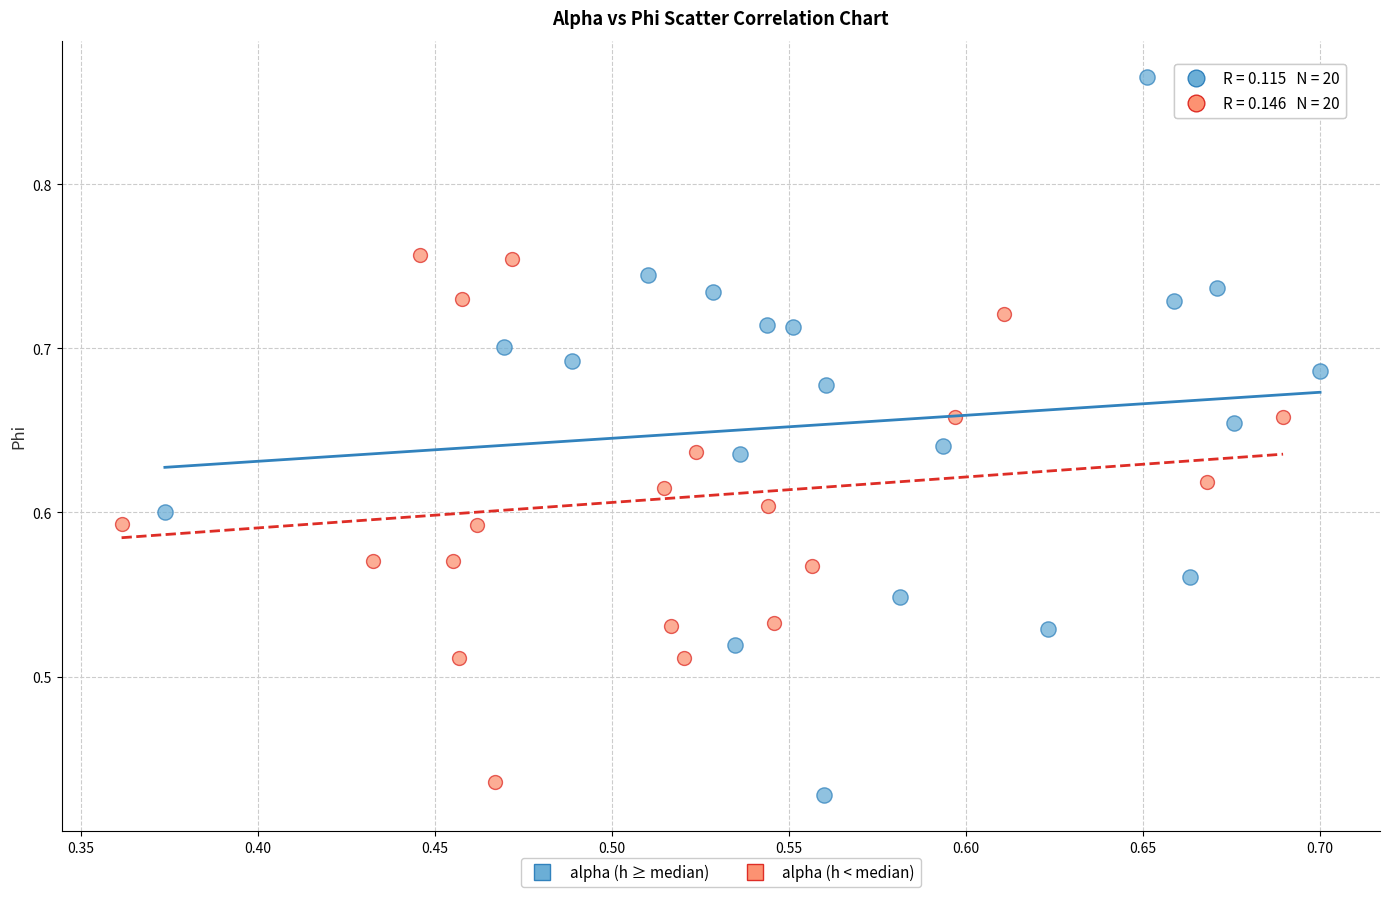

Which series has the largest Y range (max minus min)?

alpha (h ≥ median)